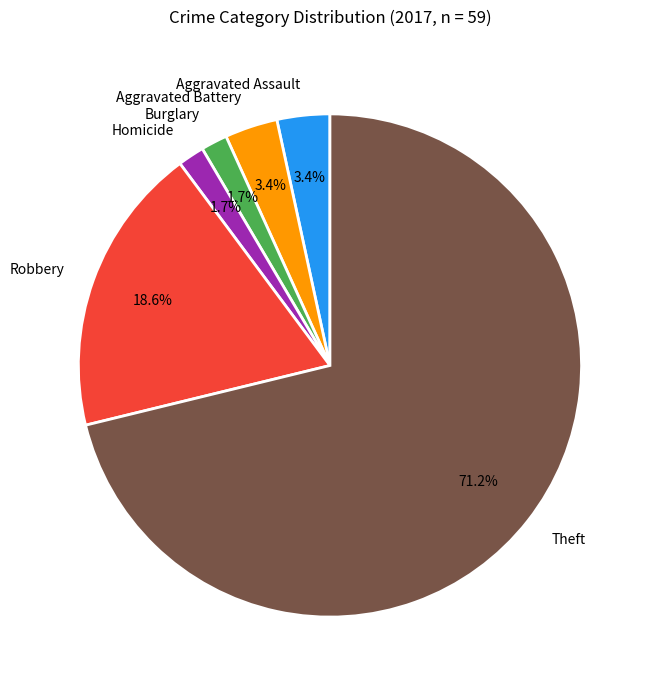

Between Aggravated Assault and Theft, which is larger?

Theft